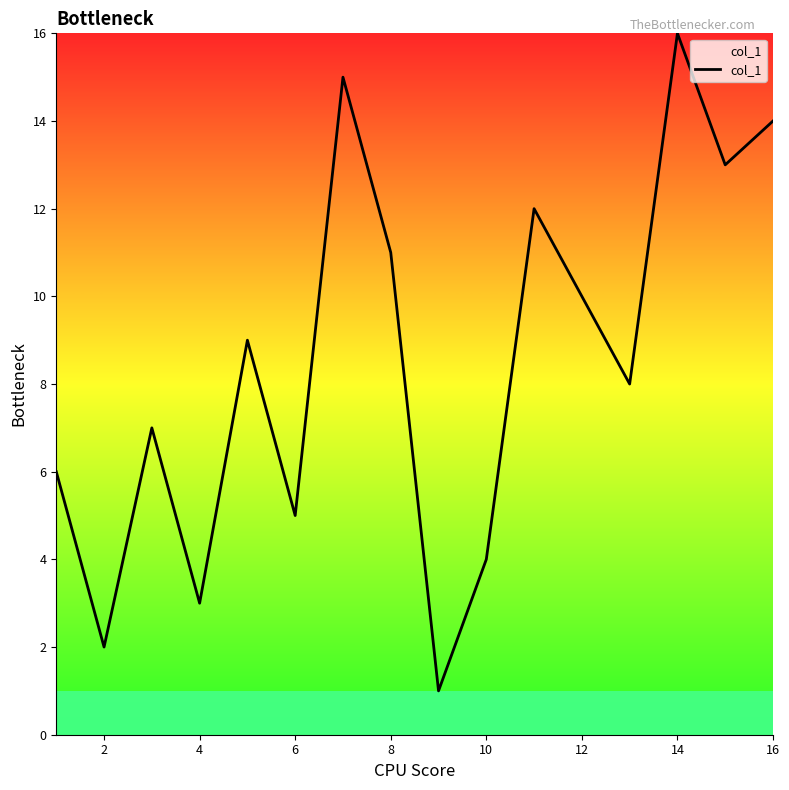

What is the difference between the maximum and minimum values?

15